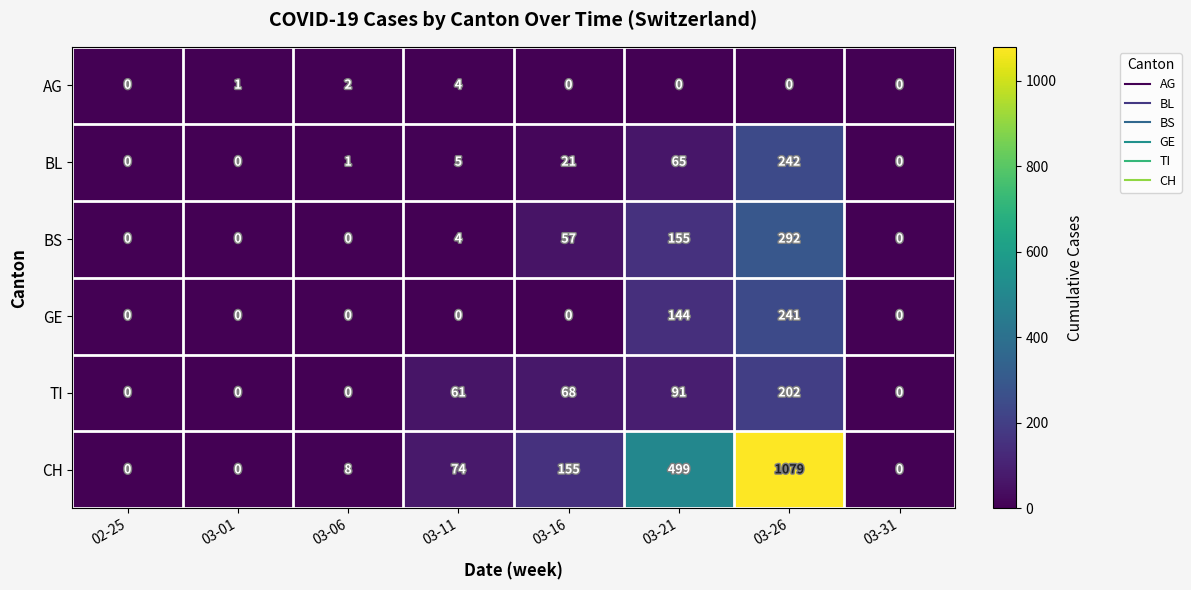

At 03-21, list the series in order from smallest to largest.

AG, BL, TI, GE, BS, CH